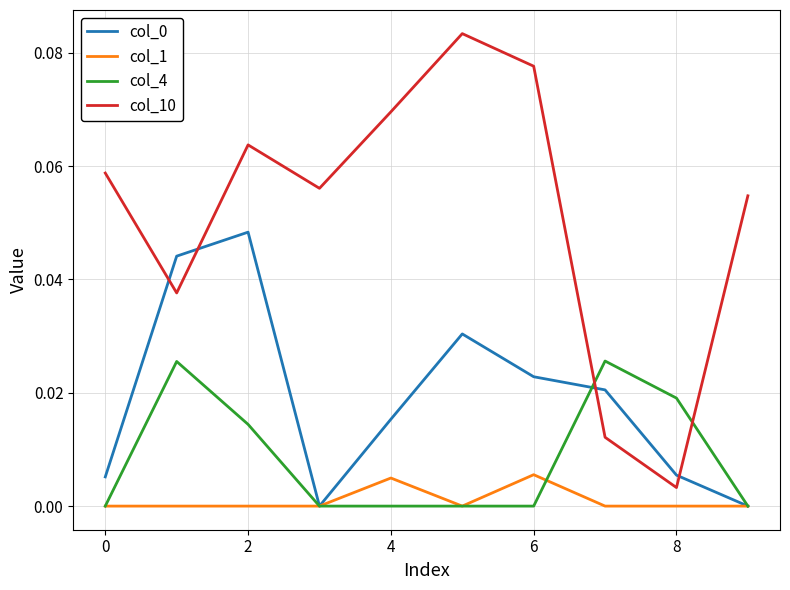

How many lines are shown in the chart?

4